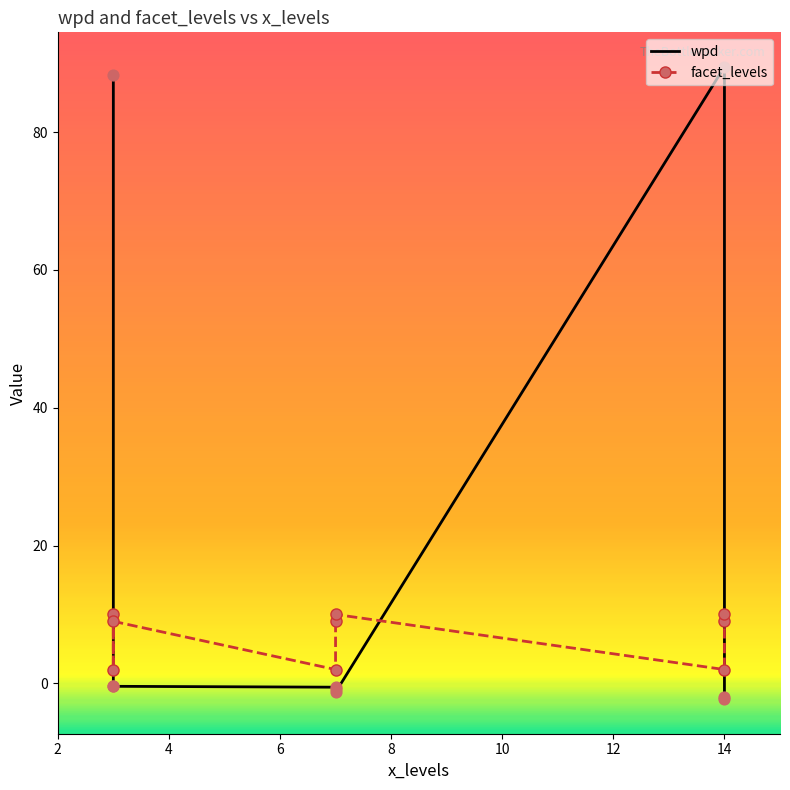

What is the total value across all series at 10?

8.2